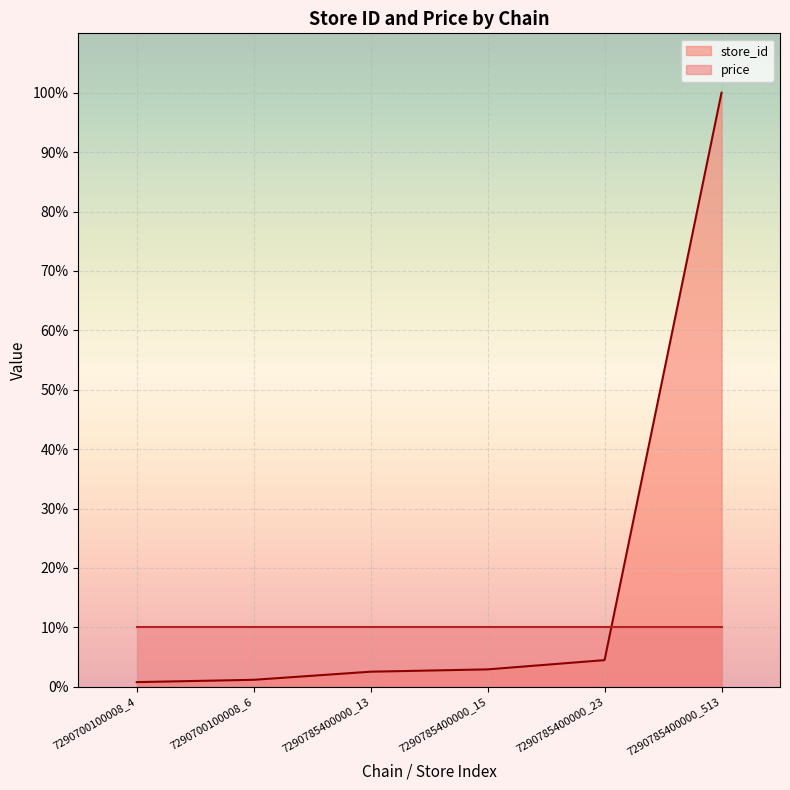

What is the difference between the maximum and minimum values?

99.2